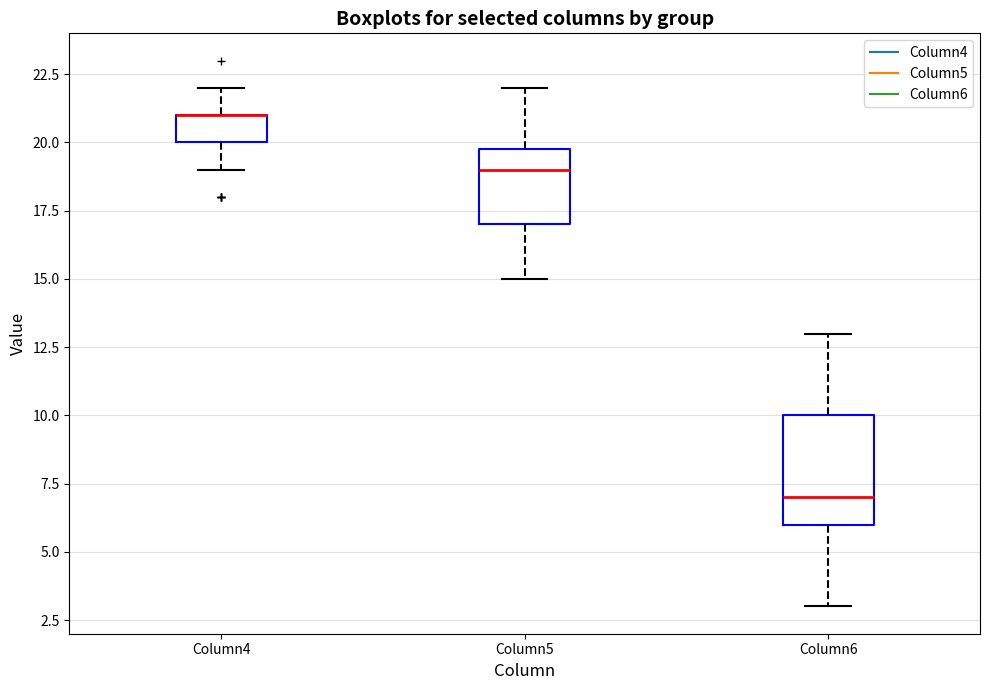

Where is the upper edge of the box for Column6 on the y-axis? The values are not printed on the chart, so give them approximately, as read against the axis.

10